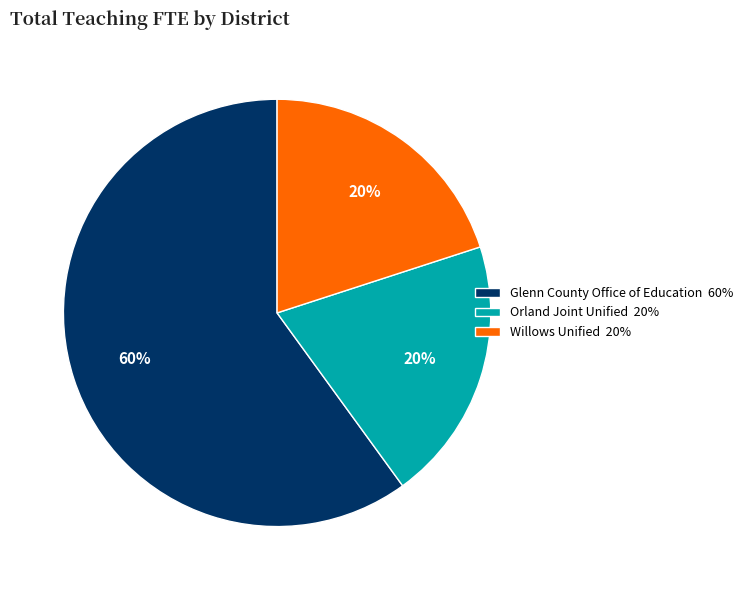

Count the number of slices in the pie.

3